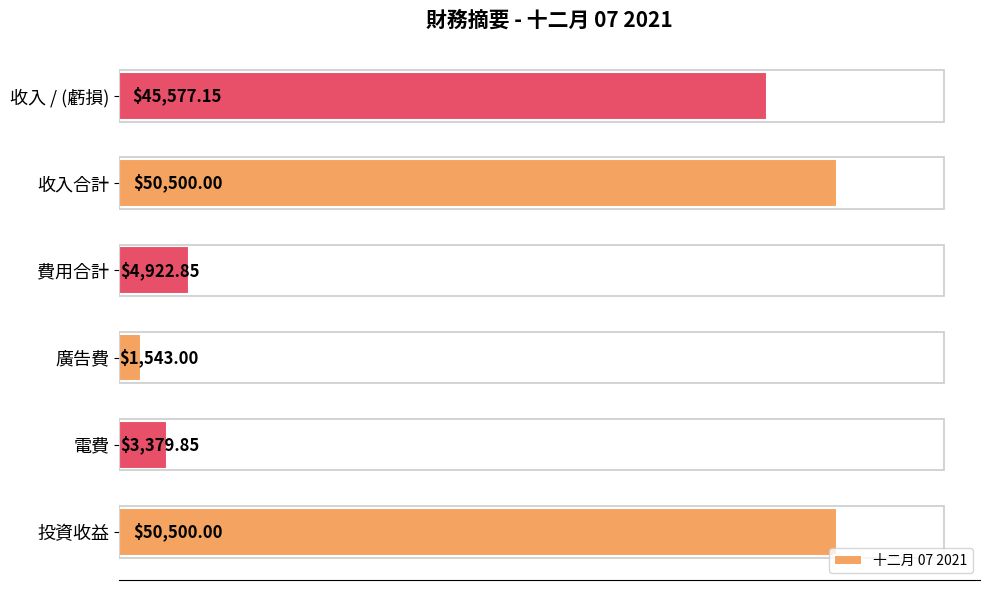

What is the difference between the maximum and second lowest values?

47120.2